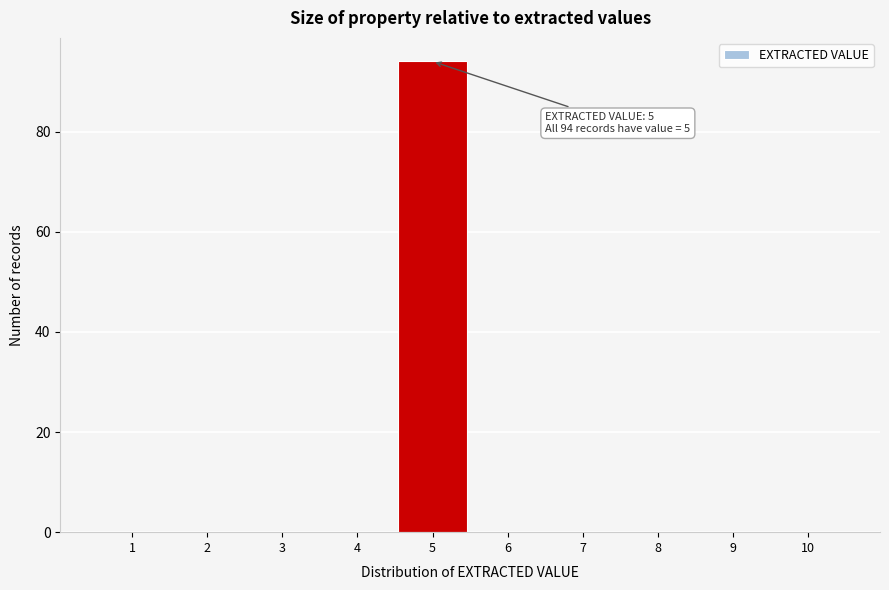

Which range on the x-axis has the tallest bar?

4.5 to 5.5